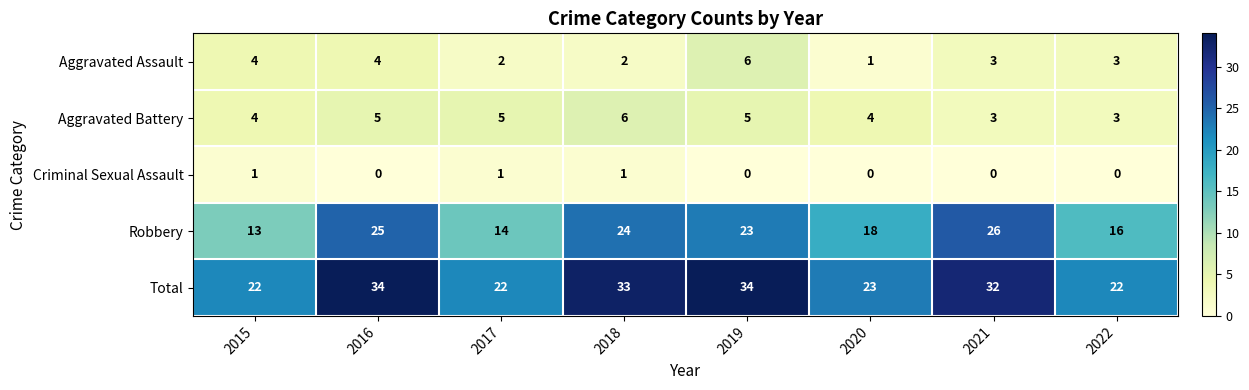

What is the difference between the maximum and minimum values in the Aggravated Battery series?

3